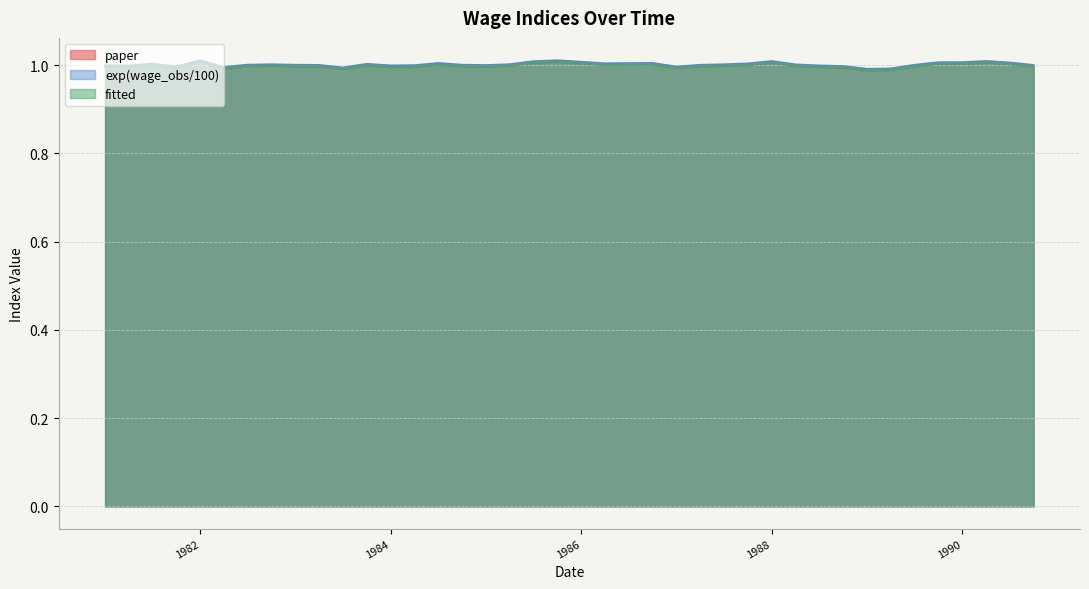

What position from the right is 1989-04-01?

7